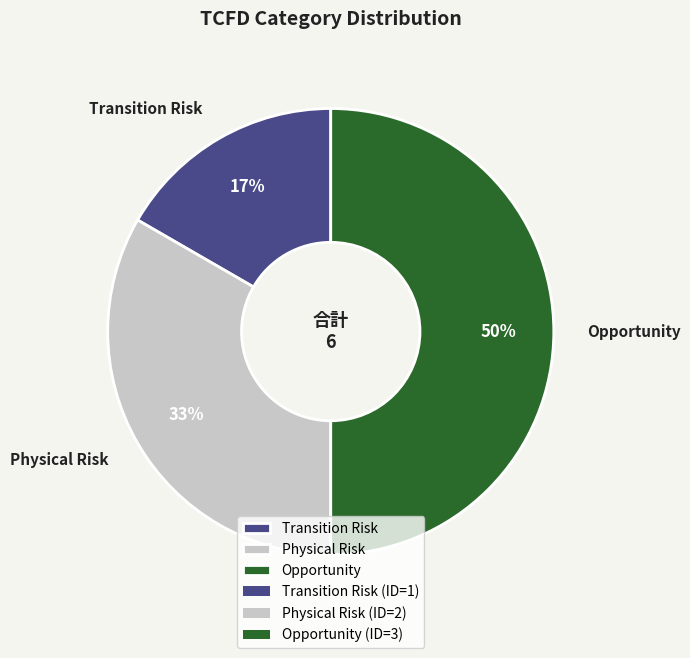

True or false: Opportunity accounts for 50% of the total.

True